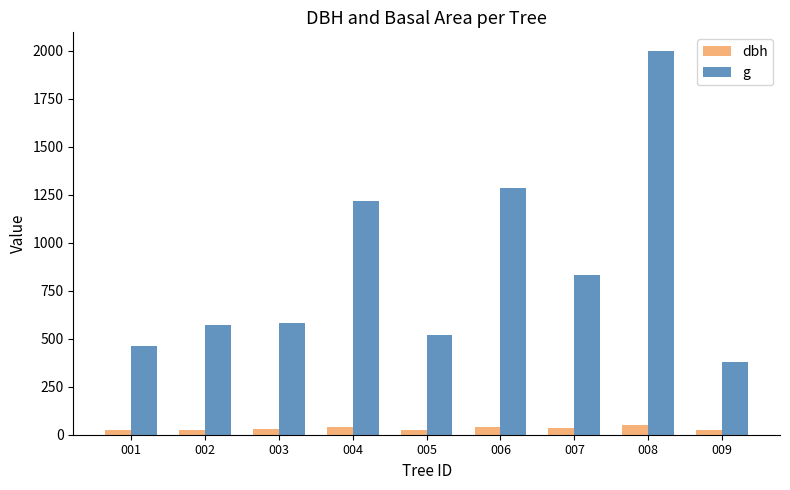

What is the highest value of the dbh series?

50.4